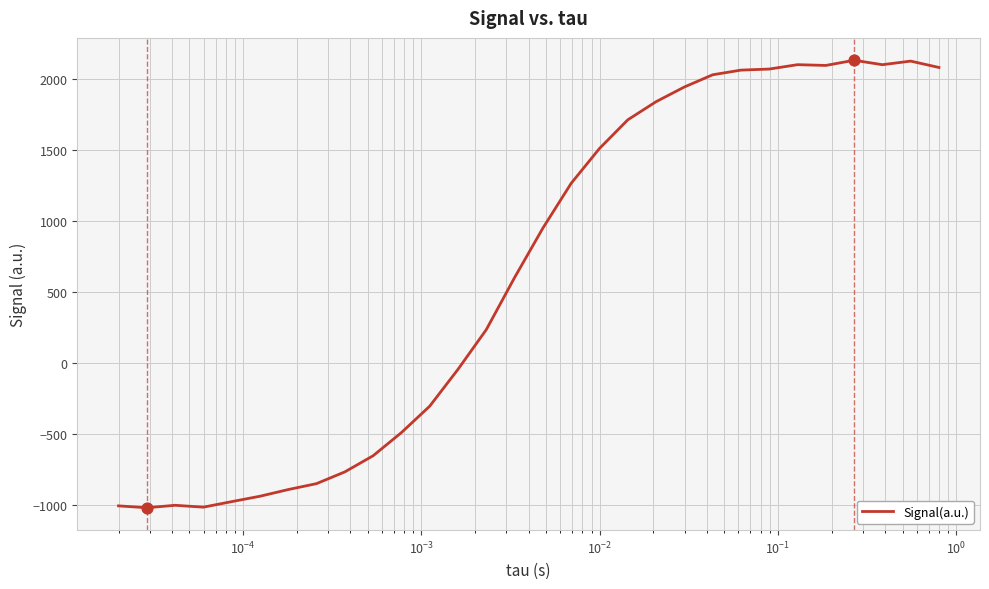

What is the maximum value shown in the chart?

2134.3